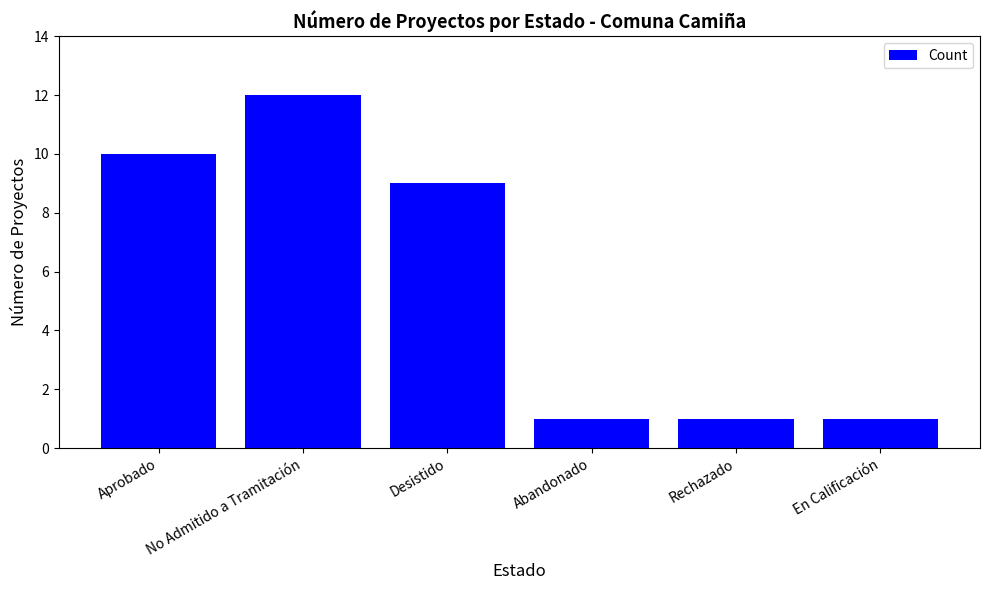

How many series are shown in this chart?

1